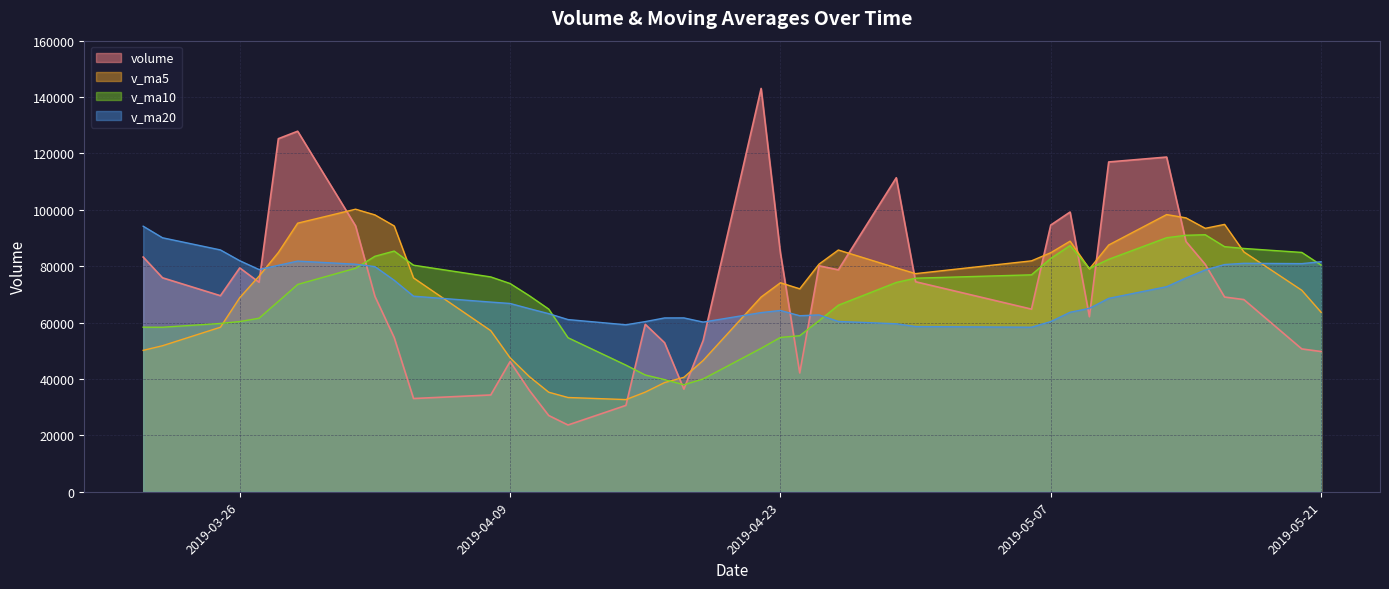

List the labels in order of v_ma10 value, largest first.

2019-05-15, 2019-05-14, 2019-05-13, 2019-05-08, 2019-05-16, 2019-05-17, 2019-04-03, 2019-05-20, 2019-04-02, 2019-05-07, 2019-05-10, 2019-05-21, 2019-04-04, 2019-04-01, 2019-05-09, 2019-05-06, 2019-04-08, 2019-04-30, 2019-04-29, 2019-04-09, 2019-03-29, 2019-04-10, 2019-03-28, 2019-04-26, 2019-04-11, 2019-03-27, 2019-04-25, 2019-03-26, 2019-03-25, 2019-03-21, 2019-03-22, 2019-04-24, 2019-04-23, 2019-04-12, 2019-04-22, 2019-04-15, 2019-04-16, 2019-04-19, 2019-04-17, 2019-04-18